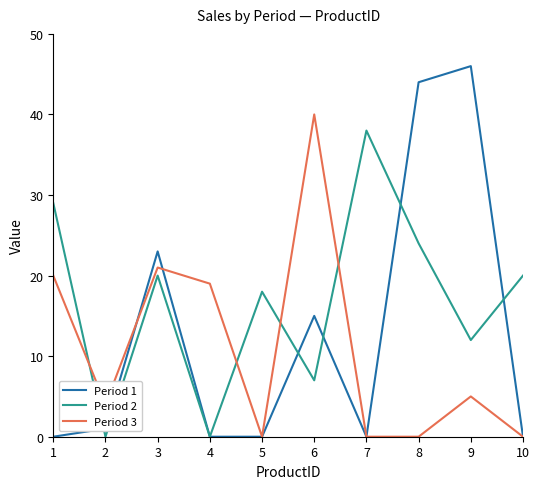

Which series has the largest total across all categories?

Period 2